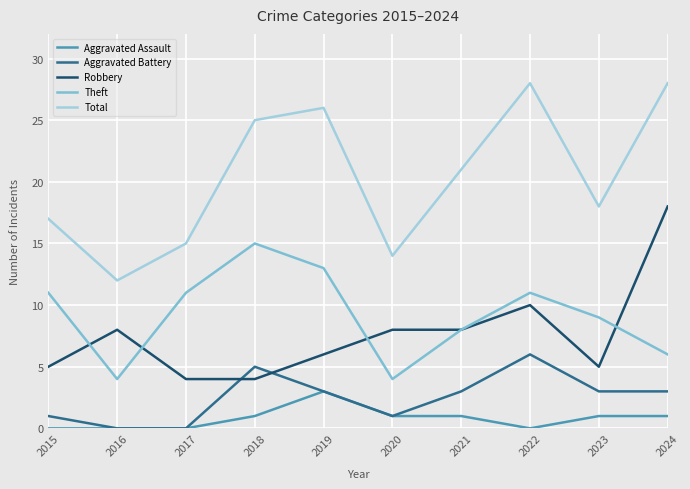

Is the value of Aggravated Battery at 2024 greater than the value of Robbery at 2024?

No